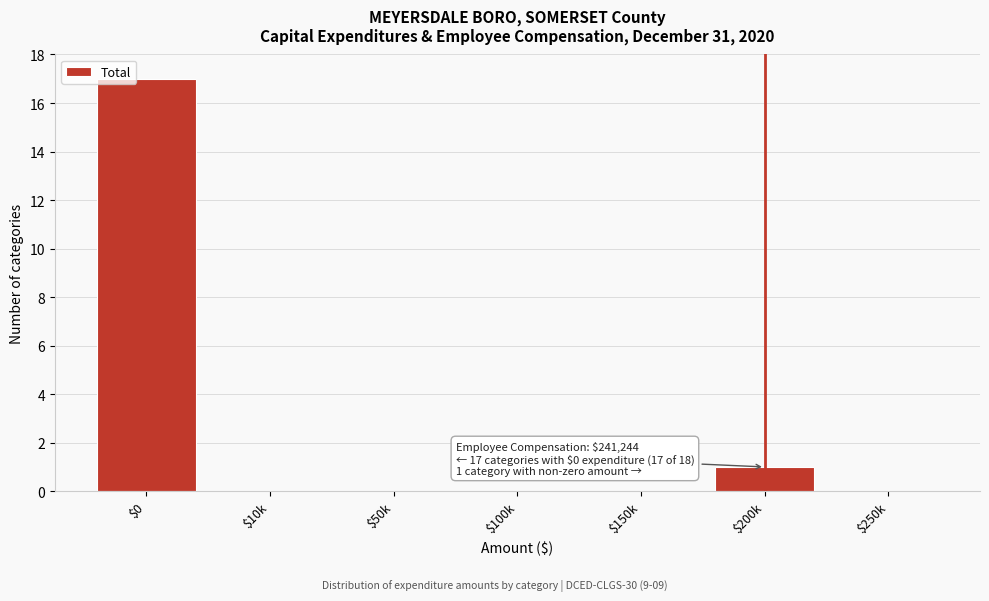

Which category has the highest value across all series?

$0